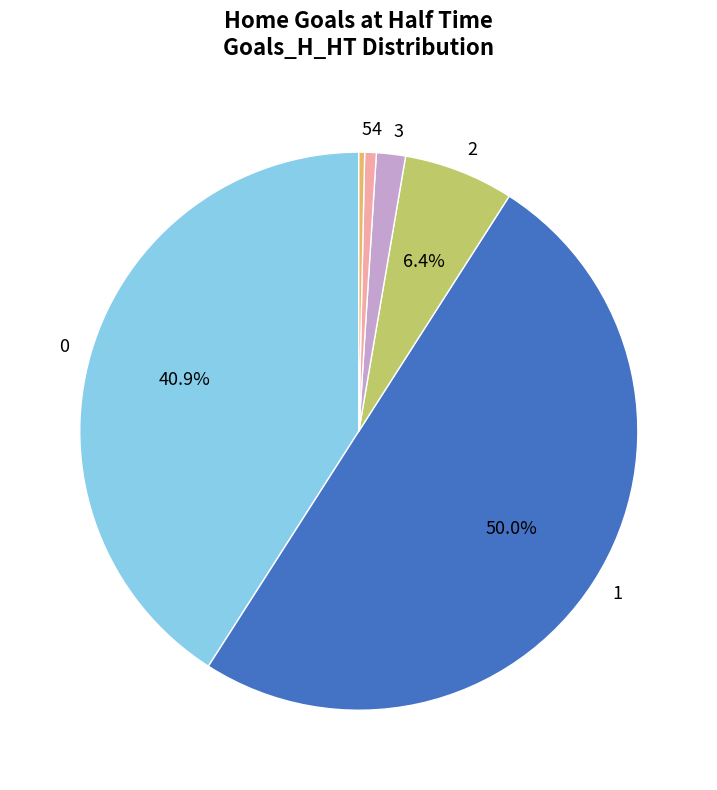

How many segments does this pie chart have?

6